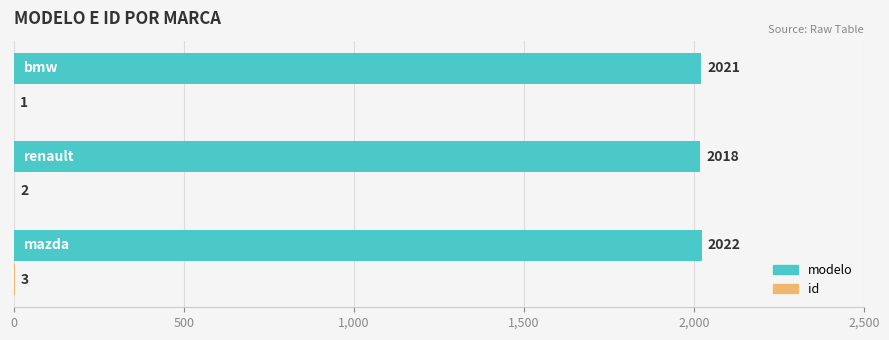

What is the greatest value displayed?

2022